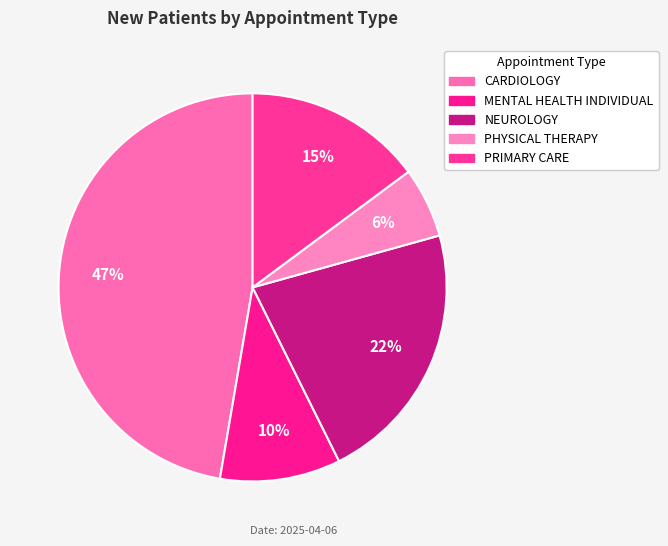

What percentage is the NEUROLOGY slice, to the nearest percent?

22%